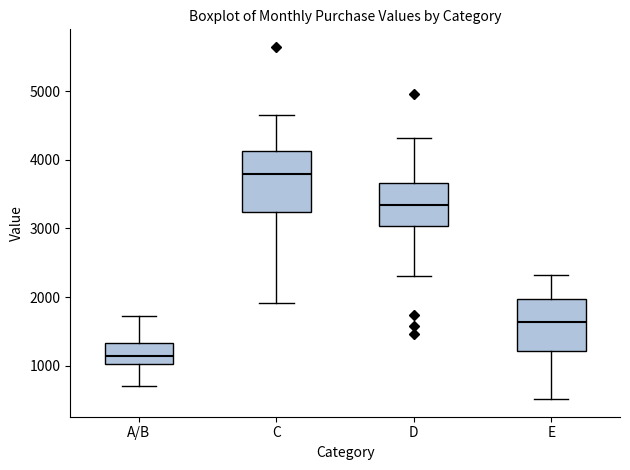

Reading left to right, read every box against the y-axis: the position of its median line, the range the box covers, and the ends of its whiskers. The values are not printed on the chart, so give them approximately, as read against the axis.

A/B: median 1100, box 1000 to 1300, whiskers 700 to 1700
C: median 3800, box 3200 to 4100, whiskers 1900 to 4700
D: median 3300, box 3000 to 3700, whiskers 2300 to 4300
E: median 1600, box 1200 to 2000, whiskers 500 to 2300